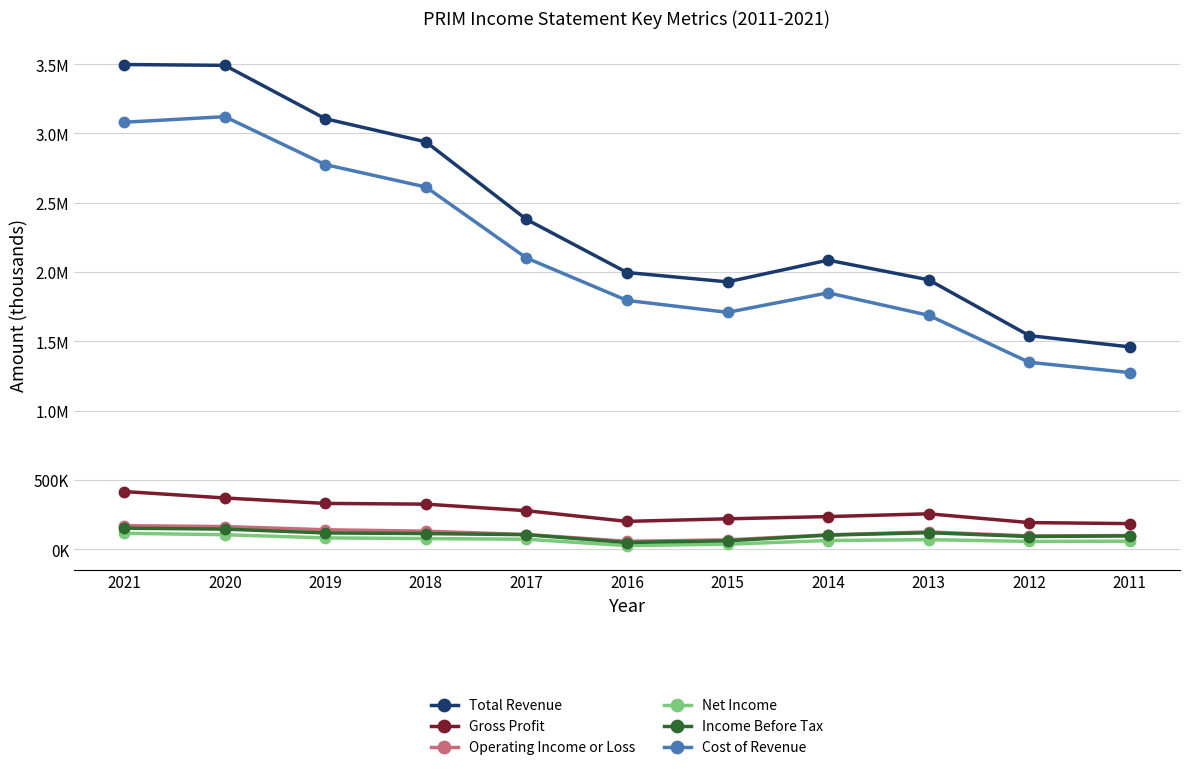

At which label does Cost of Revenue reach its minimum?

2011